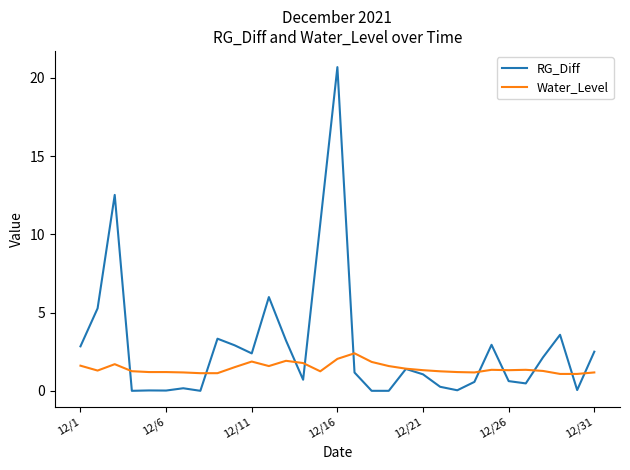

Which series has the largest total across all categories?

RG_Diff